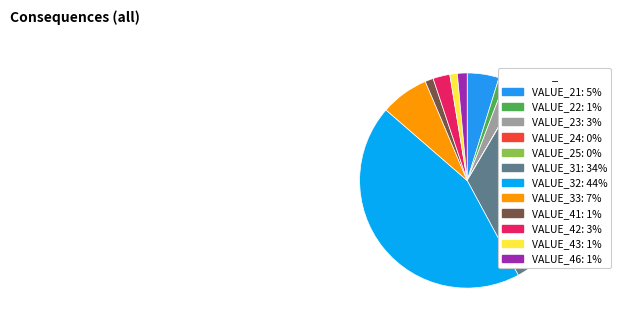

Which category has the smallest portion of the pie?

25